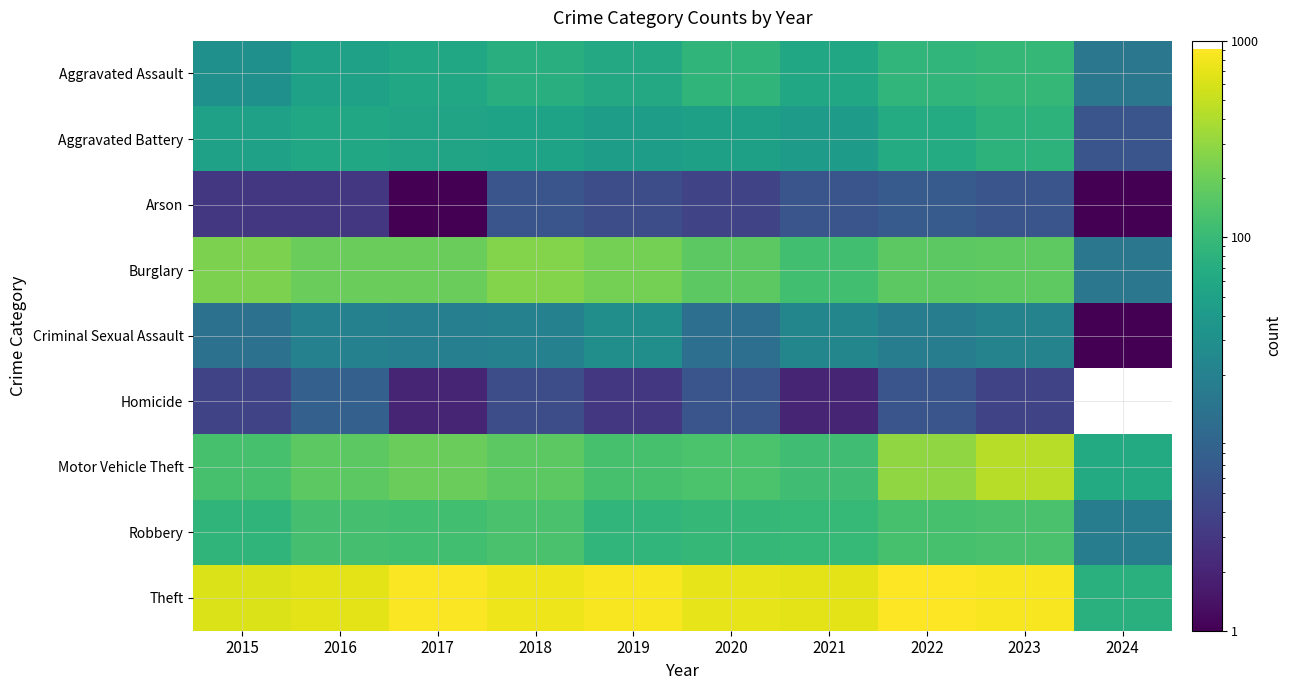

Which series changed the most between 2020 and 2023?

Motor Vehicle Theft